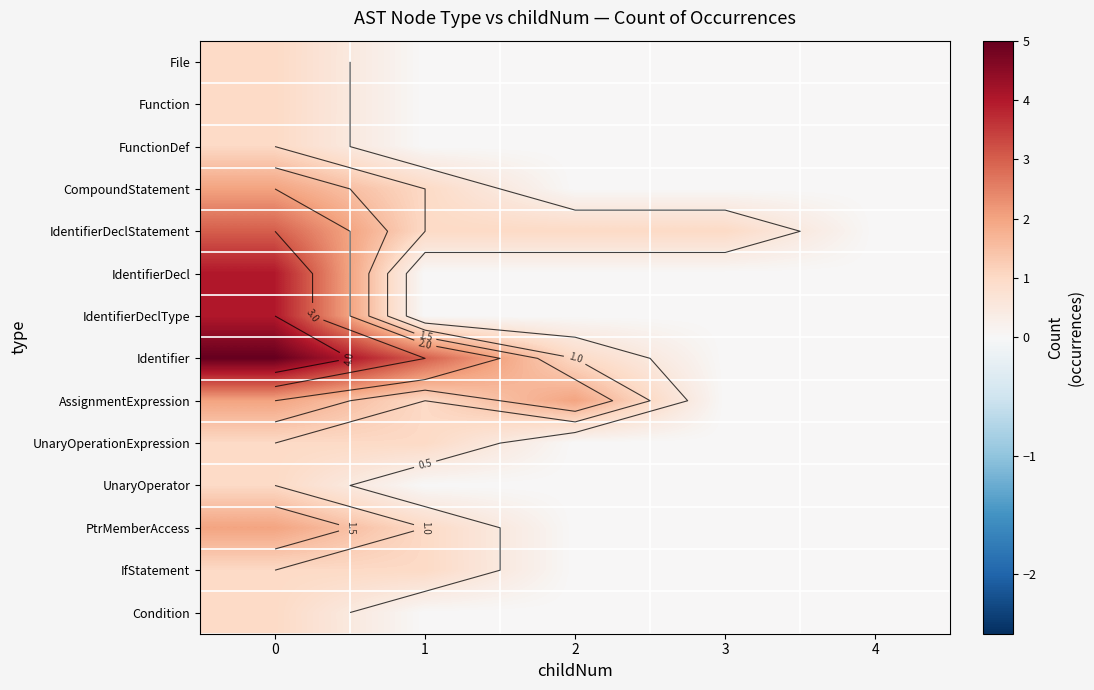

Which has a higher value, 1 or 3?

1